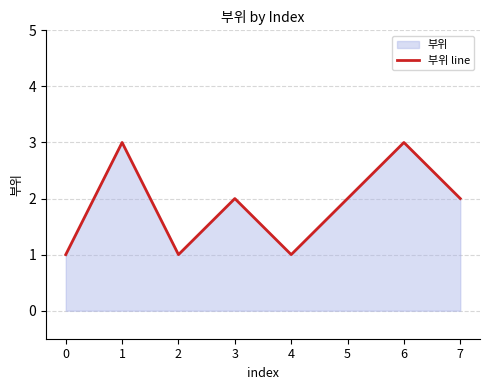

List the labels in order of value, smallest first.

0, 2, 4, 3, 5, 7, 1, 6